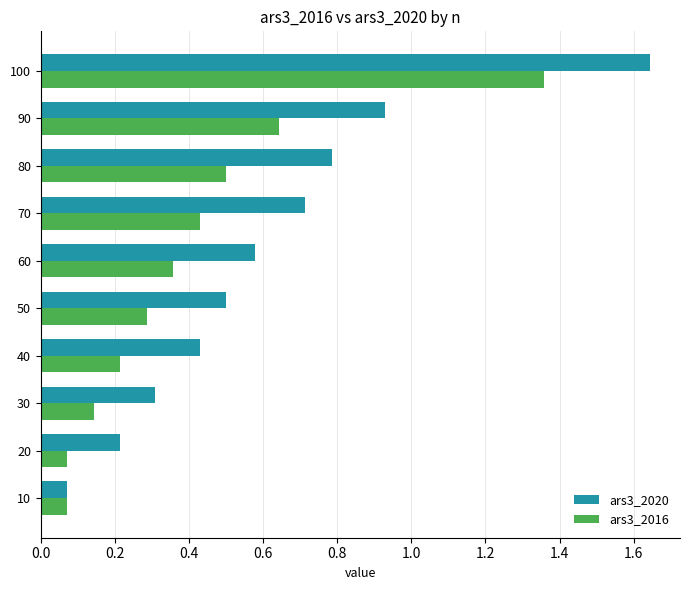

Which series has the largest total across all categories?

ars3_2020